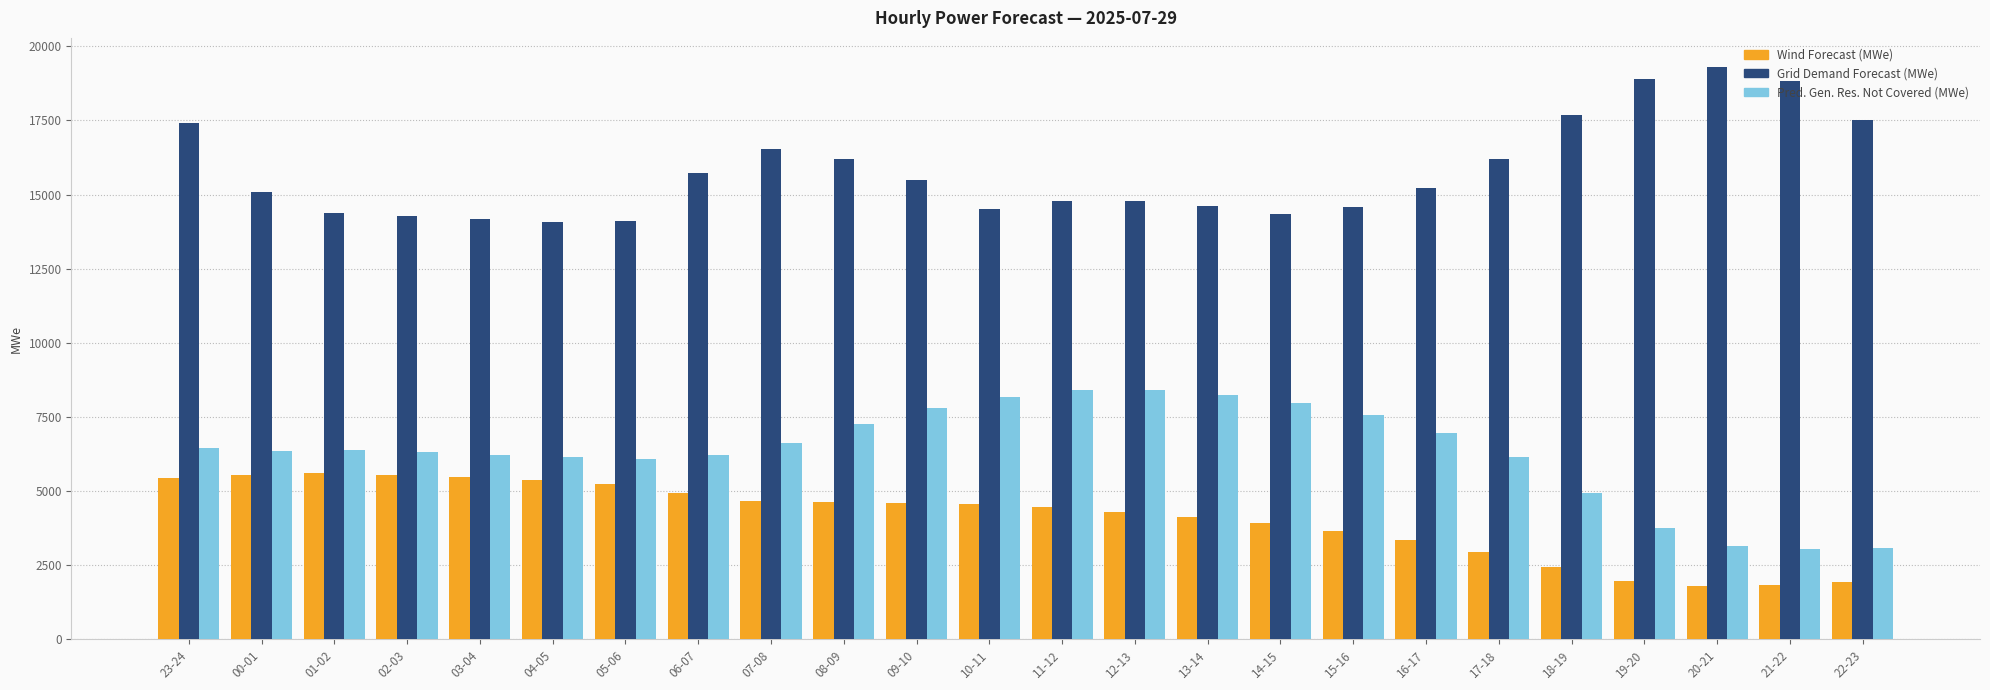

What is the spread (max minus min) of values at 19-20?

16926